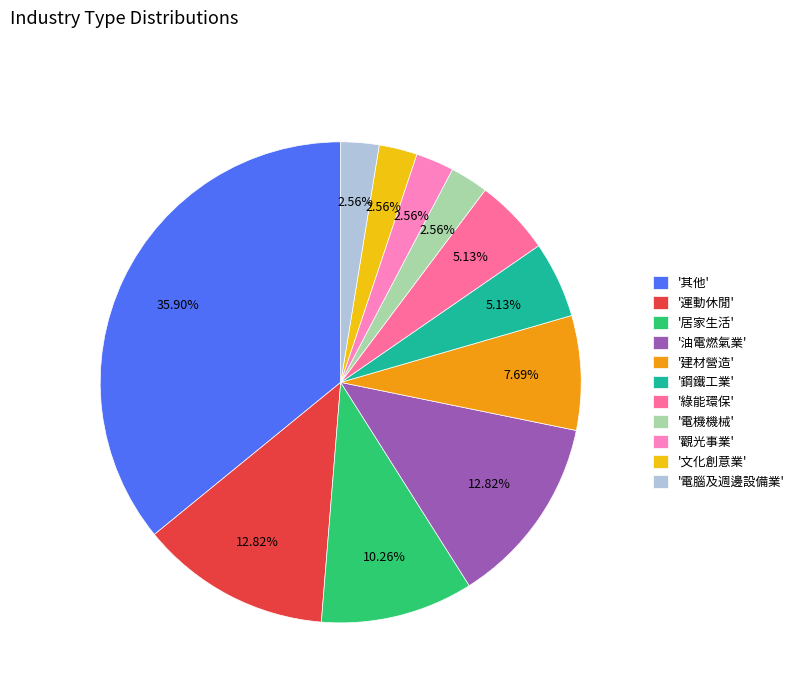

Approximately how many times larger is the value at '電機機械' compared to '文化創意業'?

1.0